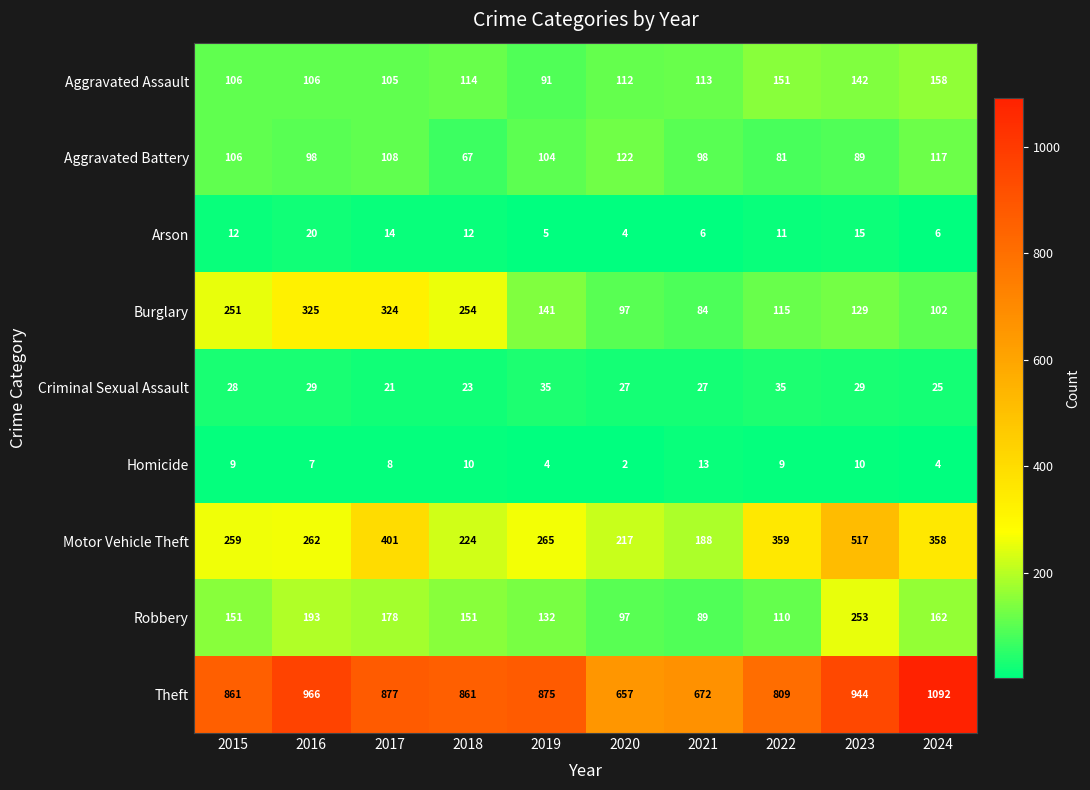

Which series has the widest spread of values?

Theft